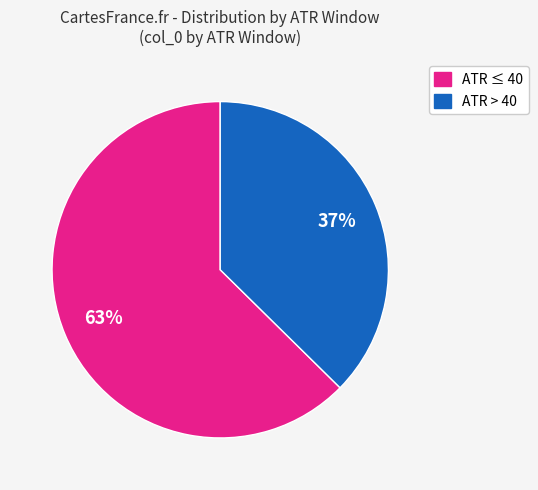

Do ATR > 40 and ATR ≤ 40 together represent more than half of the pie?

Yes